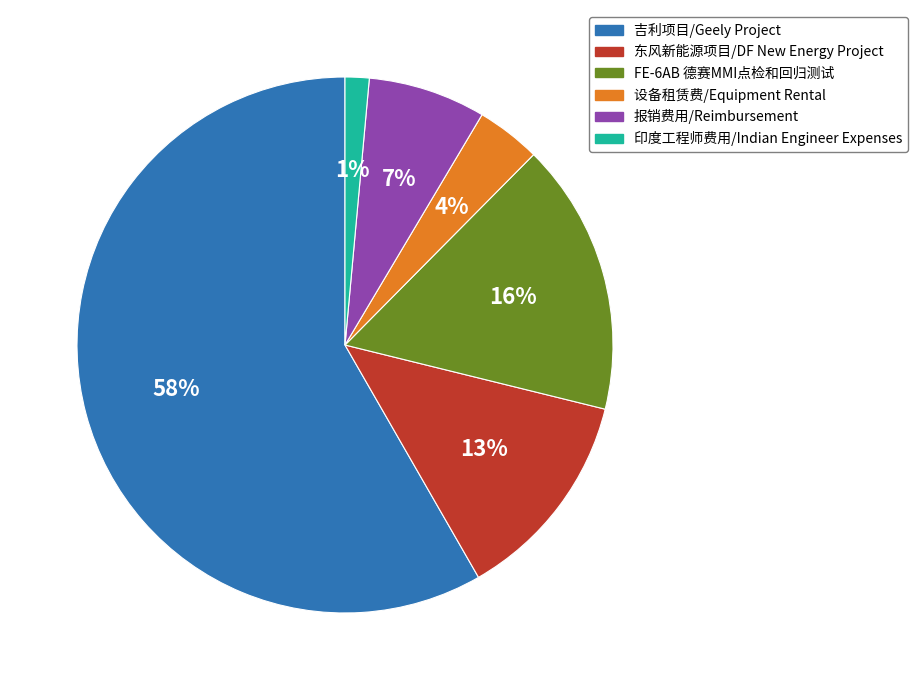

Count the number of slices in the pie.

6